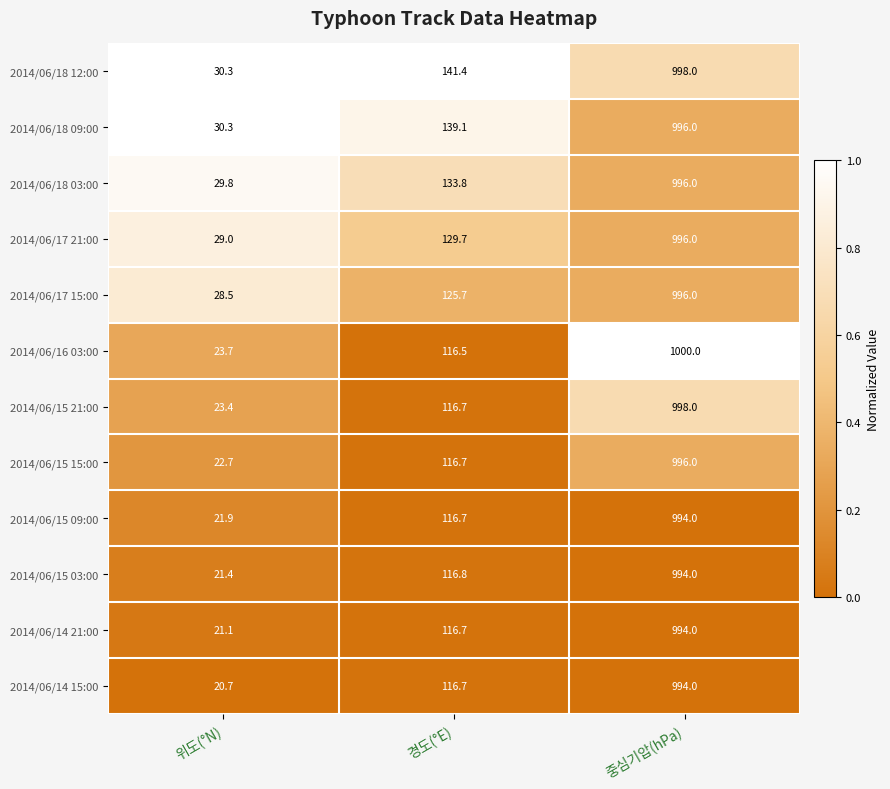

What is the sum of all 2014/06/16 03:00 values?

1140.2